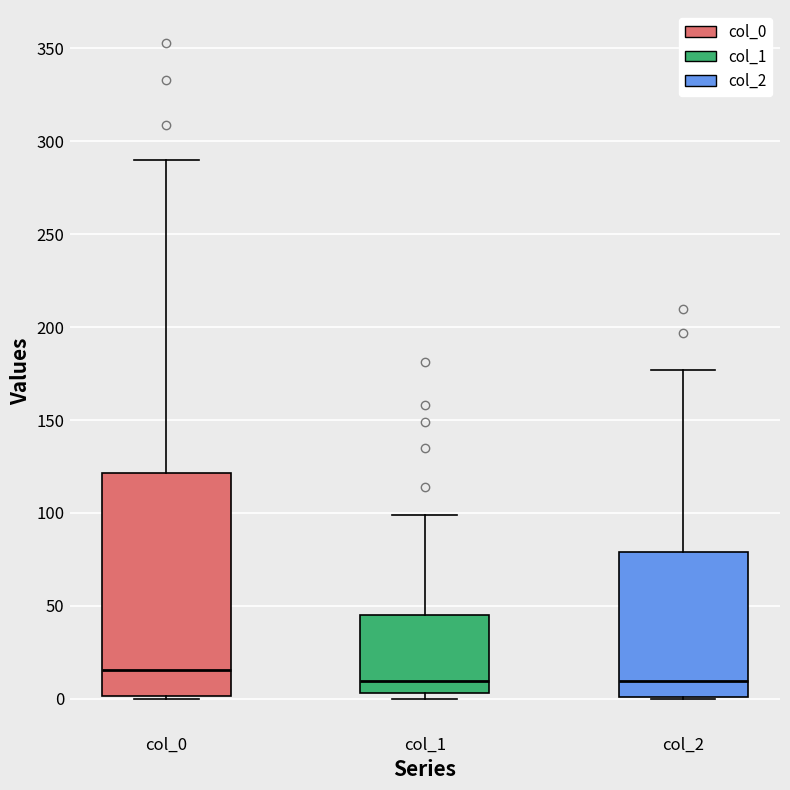

Which box is the tallest, from its lower edge to its upper edge?

col_0